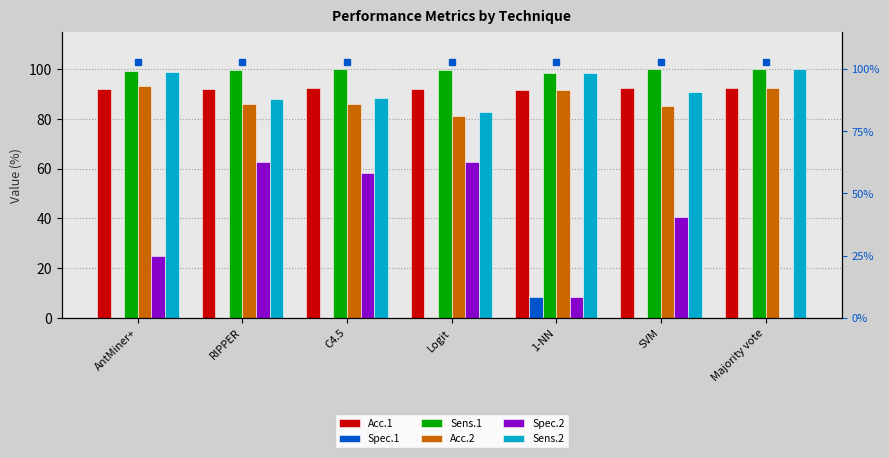

Which series changed the most between 1-NN and SVM?

Spec.2